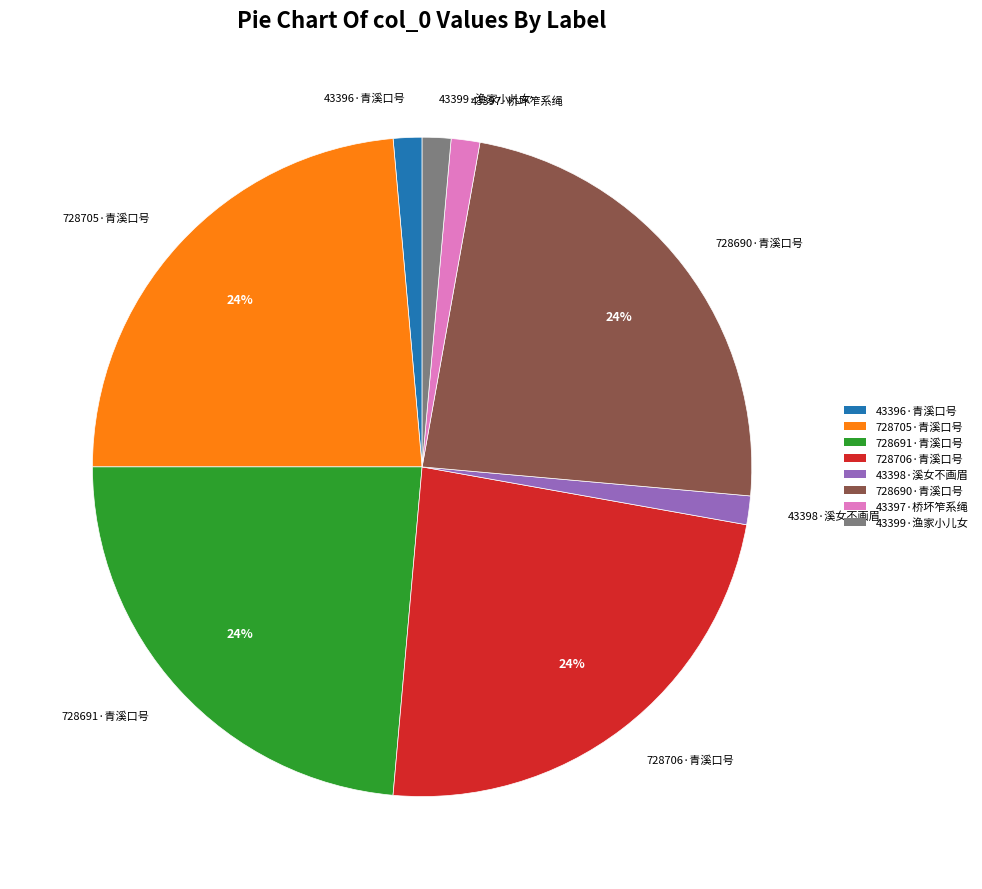

How many segments does this pie chart have?

8